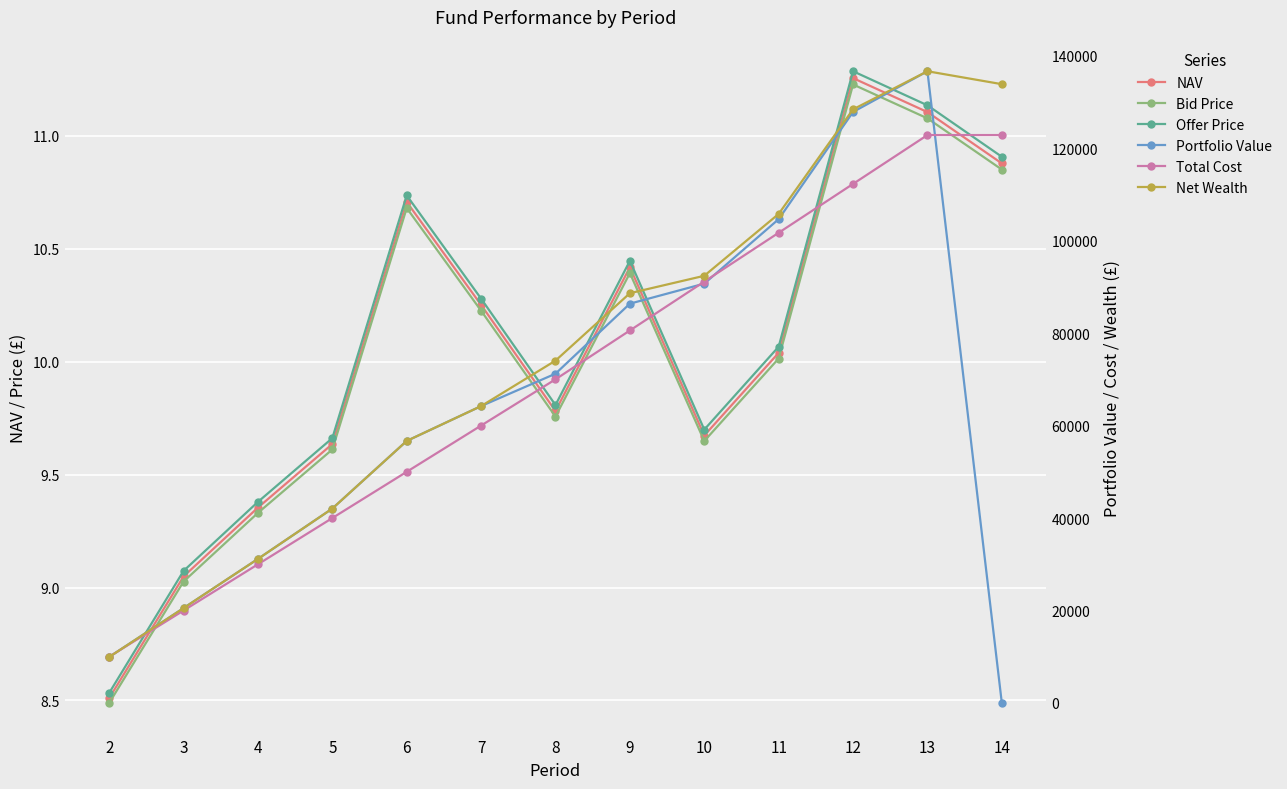

What is the difference between the NAV values at 8 and 2?

1.3